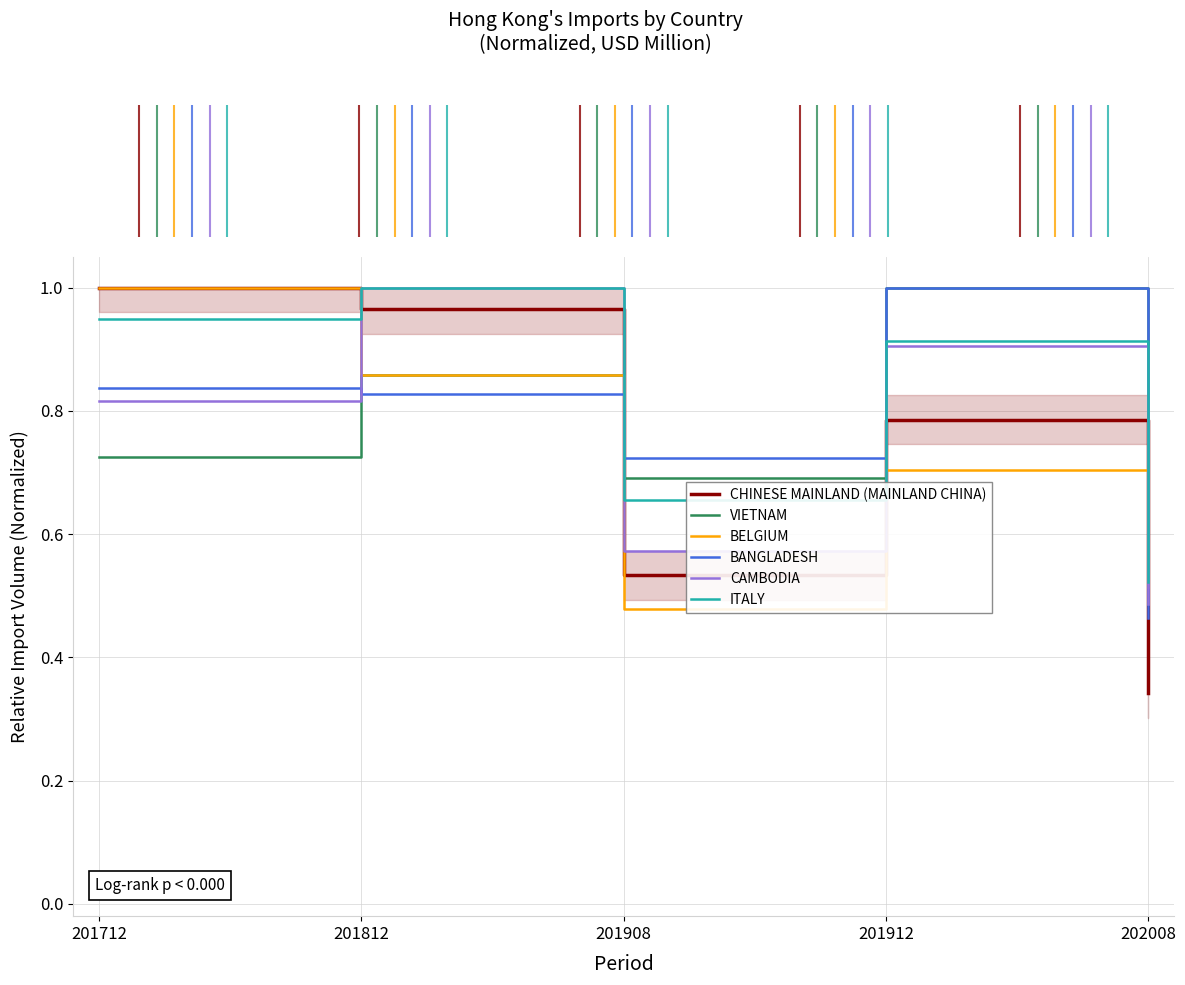

How many lines are shown in the chart?

6